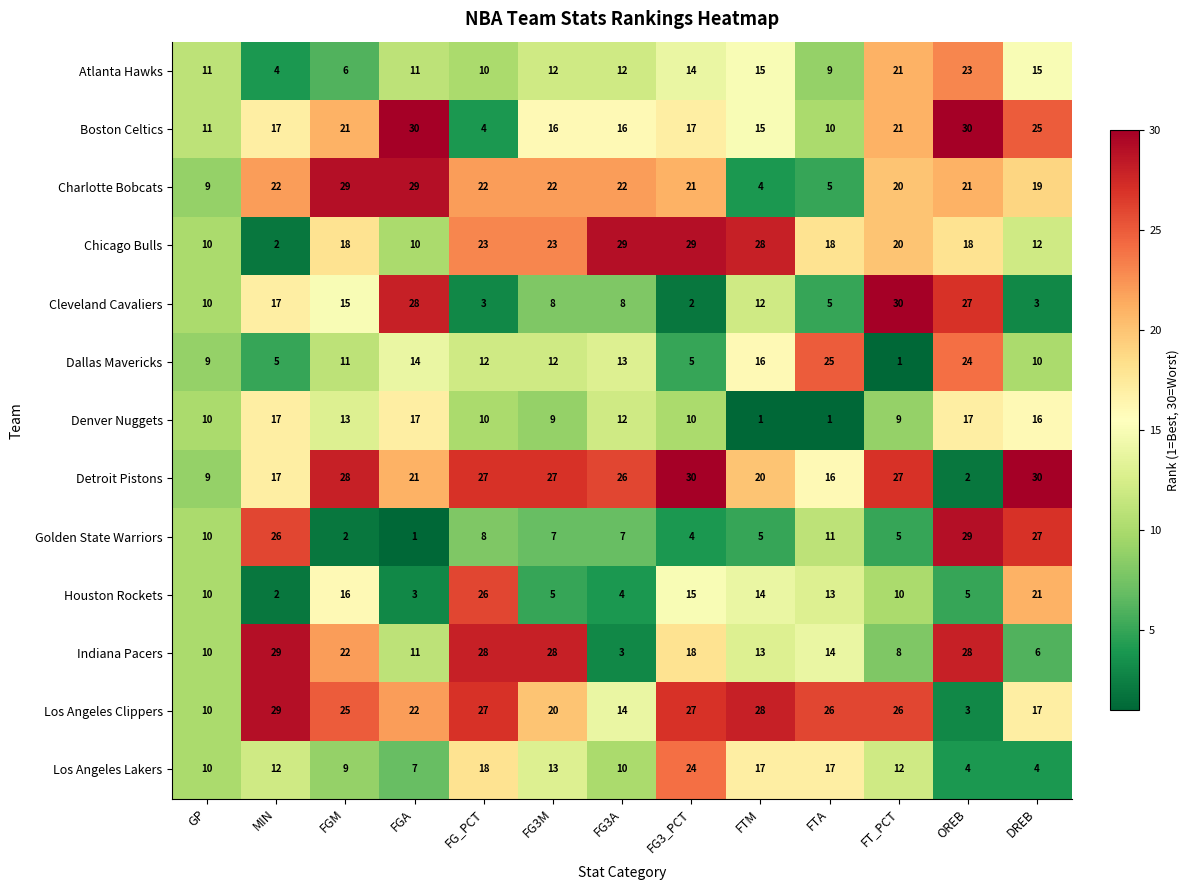

At OREB, list the series in order from smallest to largest.

Detroit Pistons, Los Angeles Clippers, Los Angeles Lakers, Houston Rockets, Denver Nuggets, Chicago Bulls, Charlotte Bobcats, Atlanta Hawks, Dallas Mavericks, Cleveland Cavaliers, Indiana Pacers, Golden State Warriors, Boston Celtics